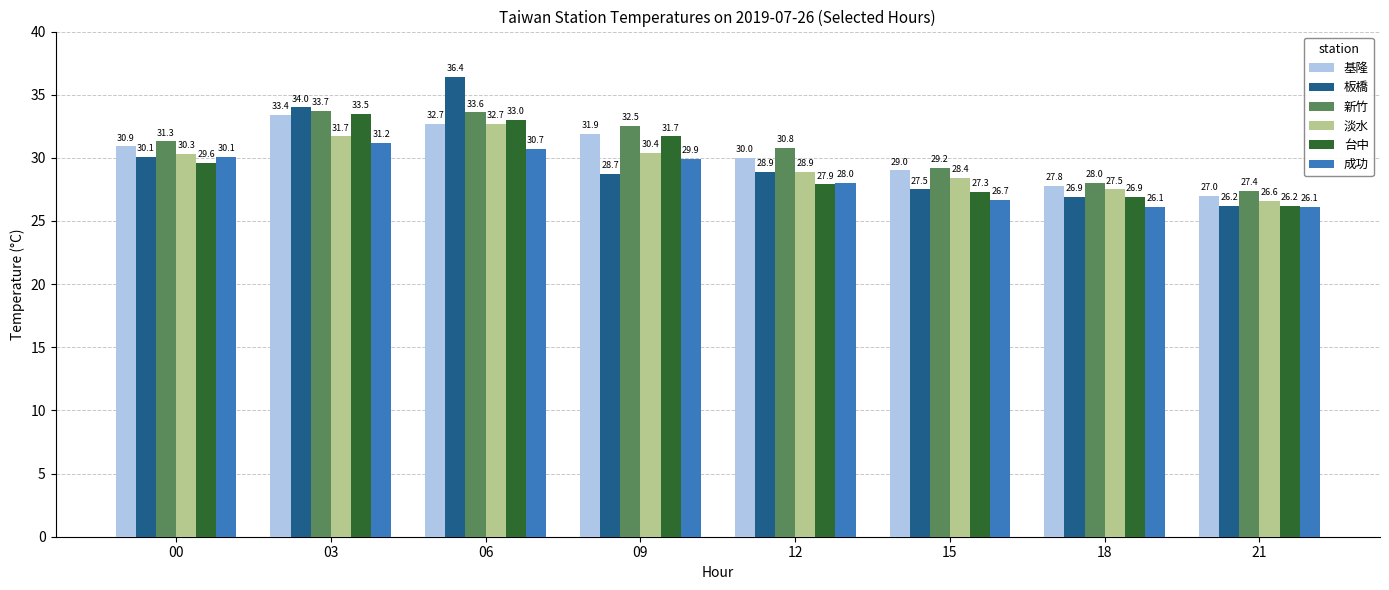

Rank the series by their maximum value, from highest to lowest.

板橋, 新竹, 台中, 基隆, 淡水, 成功